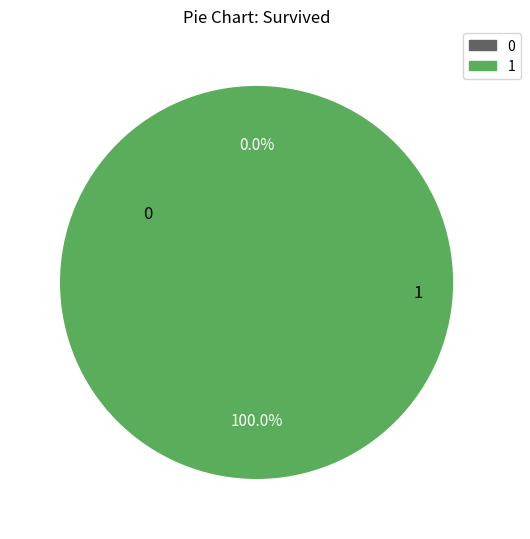

Do 1 and 0 together represent more than half of the pie?

Yes